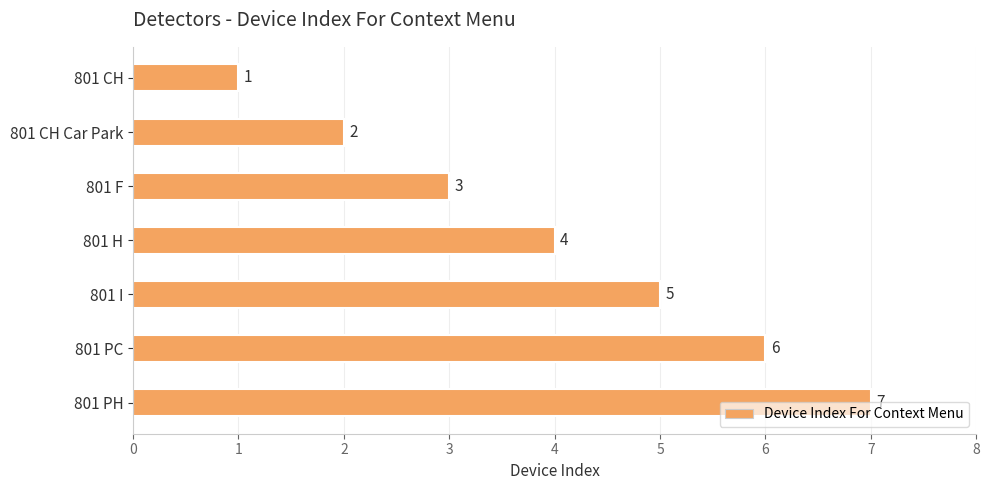

What is the sum of all values?

28